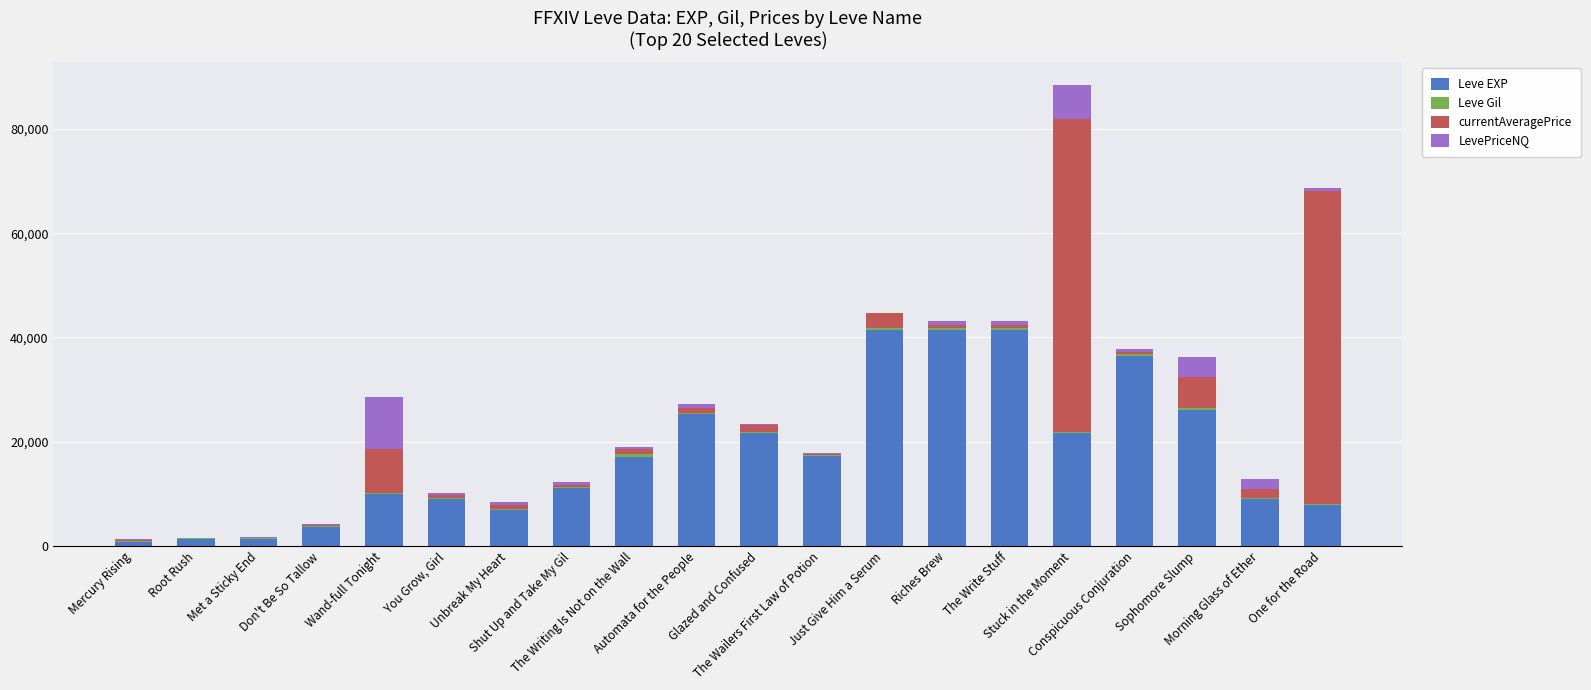

At Unbreak My Heart, list the series in order from largest to smallest.

Leve EXP, currentAveragePrice, LevePriceNQ, Leve Gil